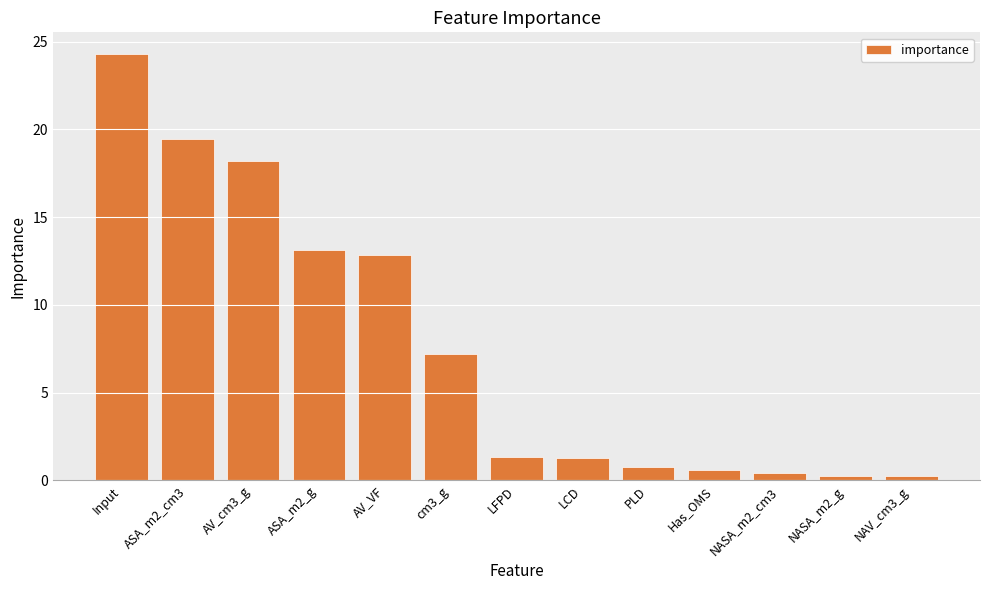

What is the value of the 1st bar from the left?

24.3